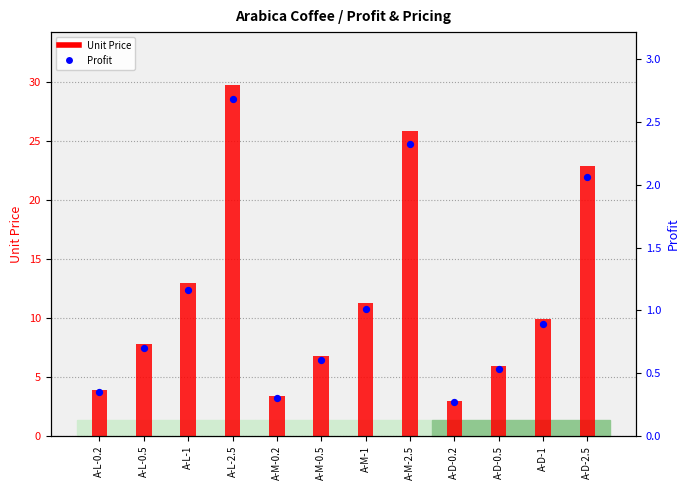

Which series has the largest total across all categories?

Unit Price